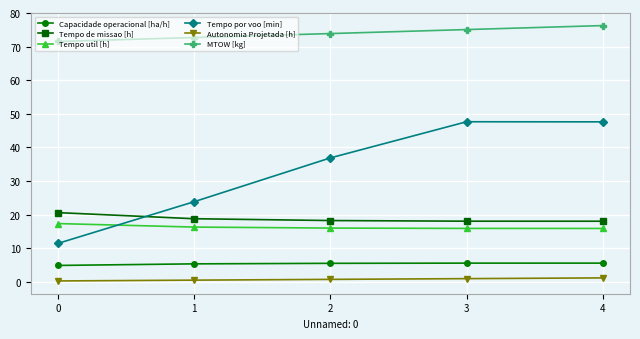

True or false: Tempo util [h] has a value of 22.2 at 3.

False